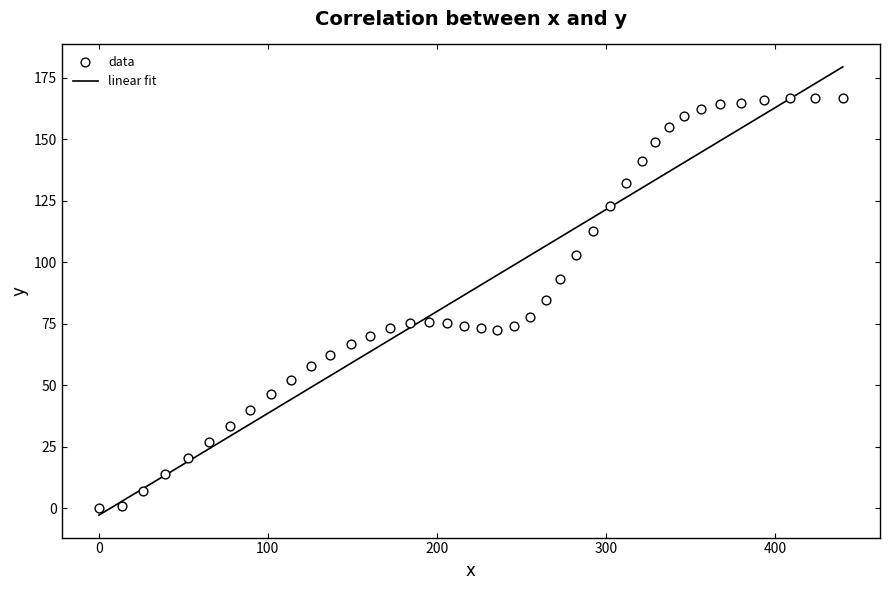

What is the range of Y values (max minus min)?

166.8